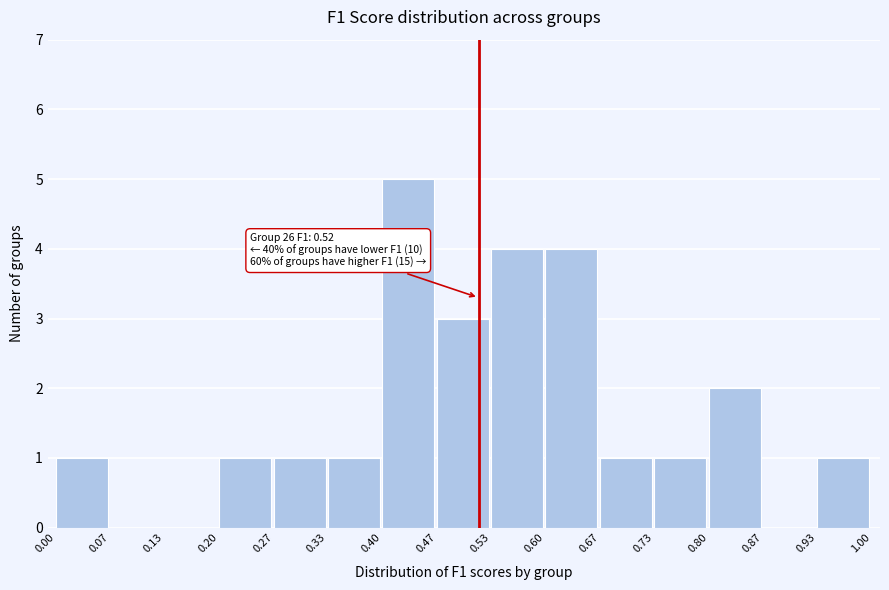

Over which range of the x-axis is the bar tallest?

0.40 to 0.47